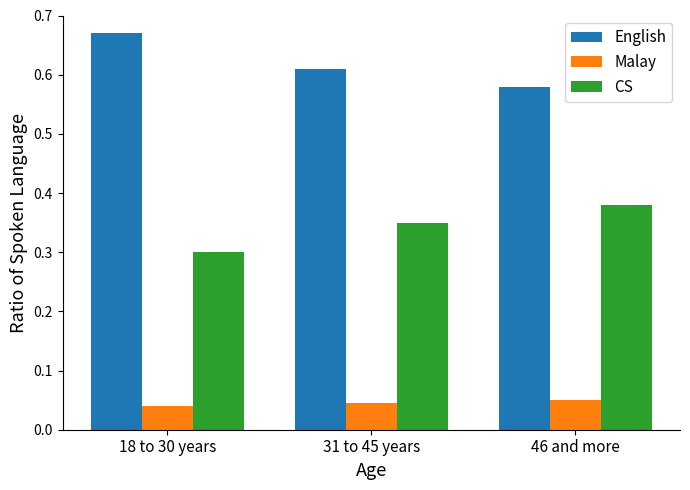

Which series has the largest total across all categories?

English